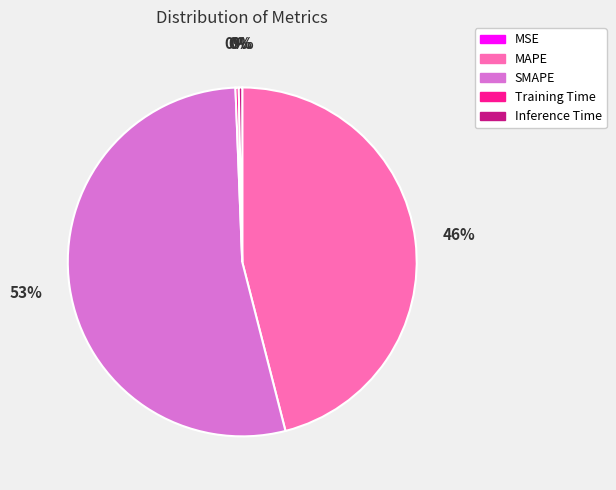

To the nearest percent, what is the average slice percentage?

20%